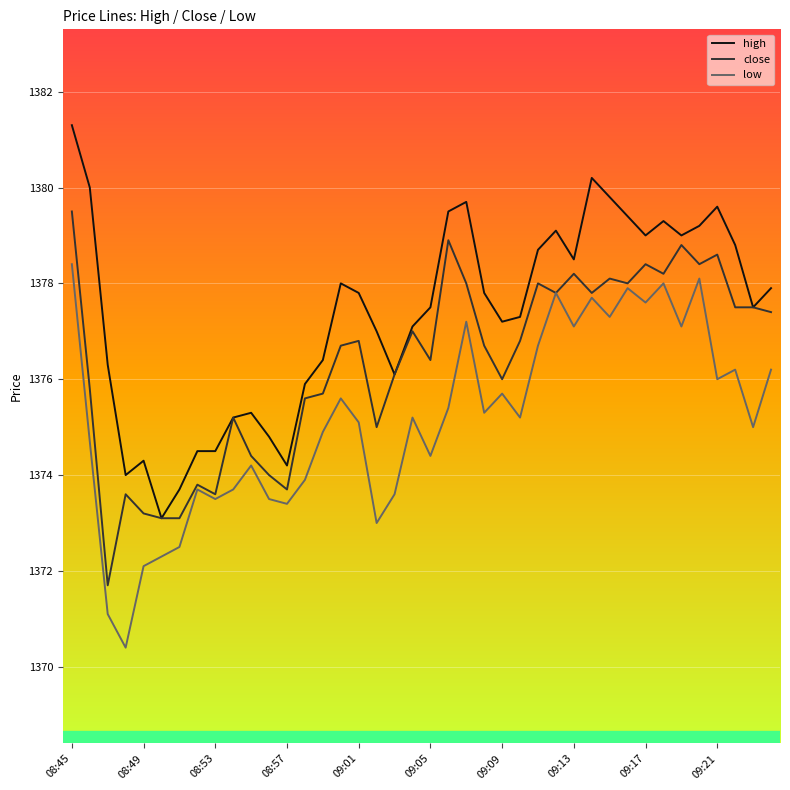

What is the maximum value for close?

1379.5